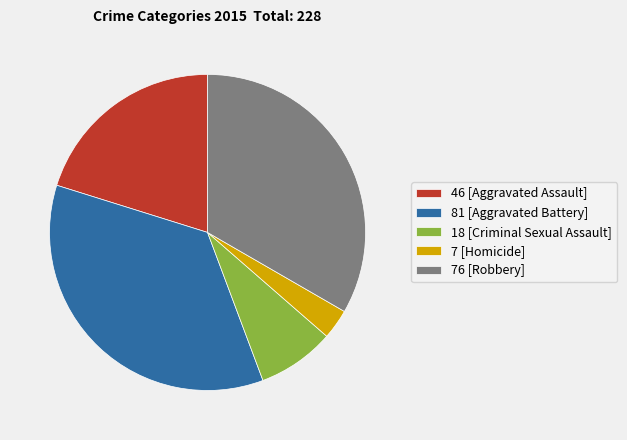

Which category has the smallest portion of the pie?

7 [Homicide]